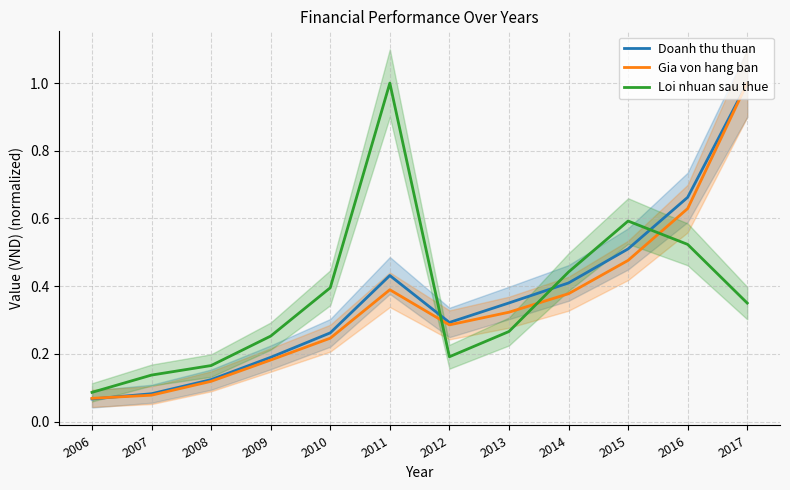

Reading right to left, transcribe all the data shown in this chart.

Doanh thu thuan: 1.0	0.7	0.5	0.4	0.4	0.3	0.4	0.3	0.2	0.1	0.1	0.1
Gia von hang ban: 1.0	0.6	0.5	0.4	0.3	0.3	0.4	0.2	0.2	0.1	0.1	0.1
Loi nhuan sau thue: 0.4	0.5	0.6	0.4	0.3	0.2	1.0	0.4	0.3	0.2	0.1	0.1